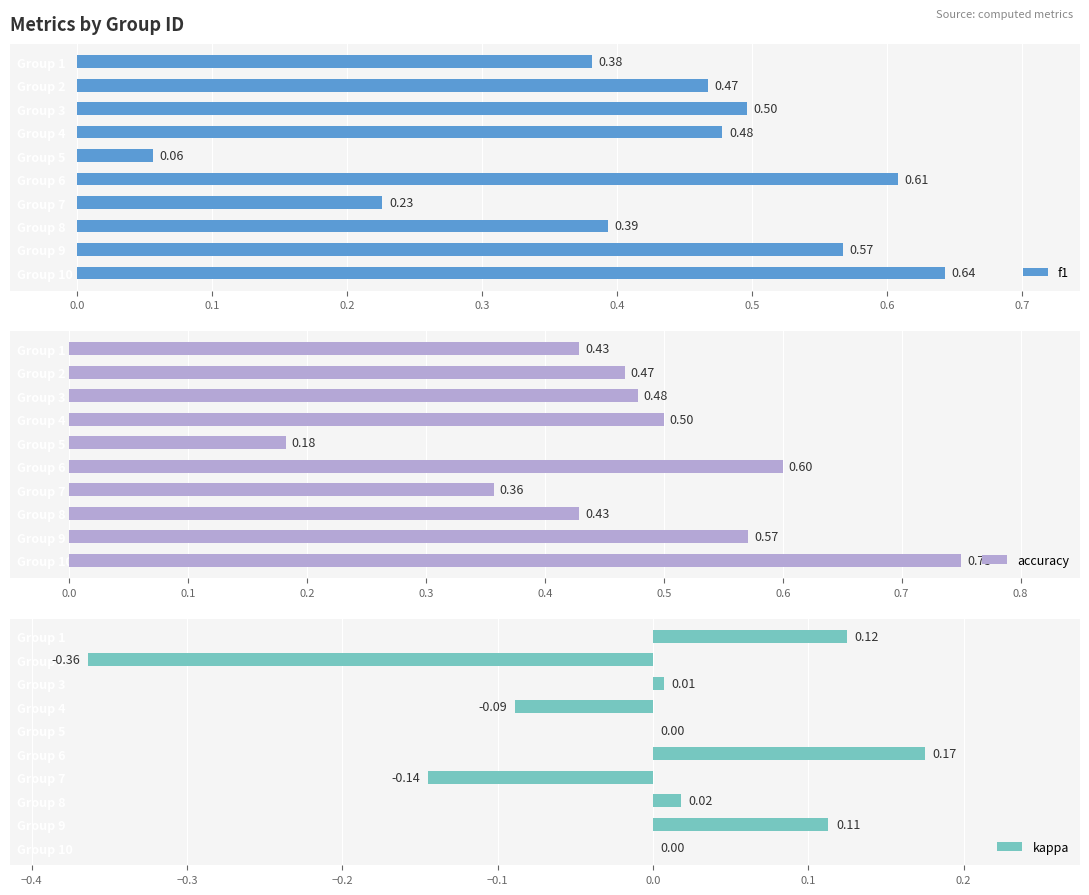

Which series changed the most between Group 3 and Group 8?

f1